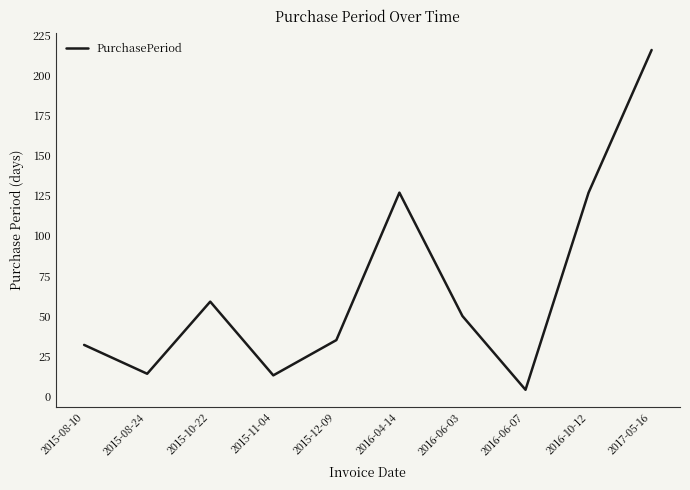

What position from the right is 2015-11-04?

7